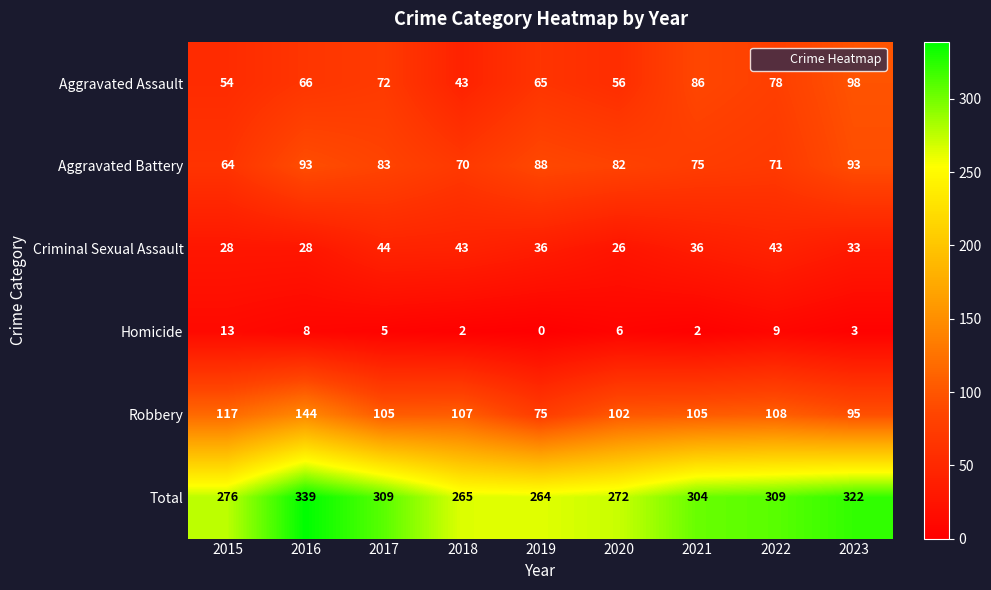

At which category is the sum across all series the highest?

2016